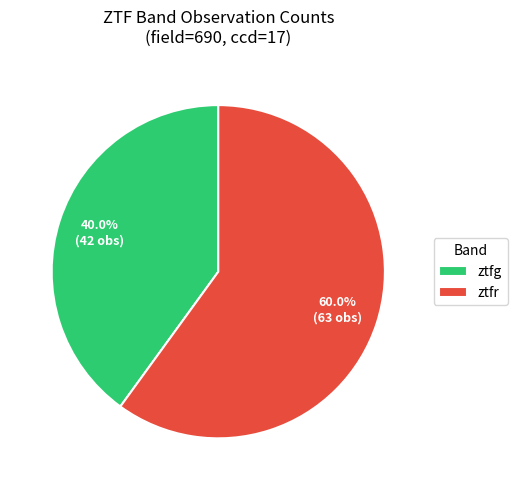

To the nearest percent, what is the difference between the ztfg and ztfr slice percentages?

20%